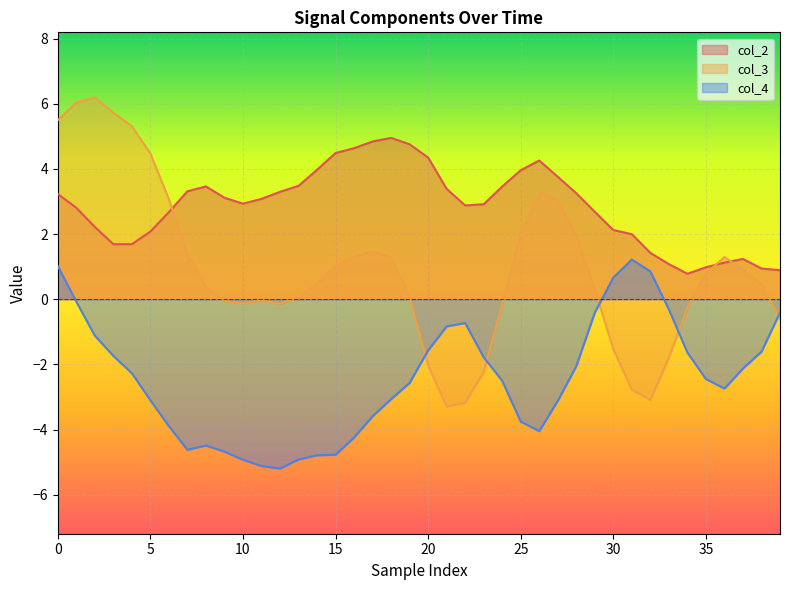

In col_3, how many points are lower than both neighbors (excluding endpoints)?

4